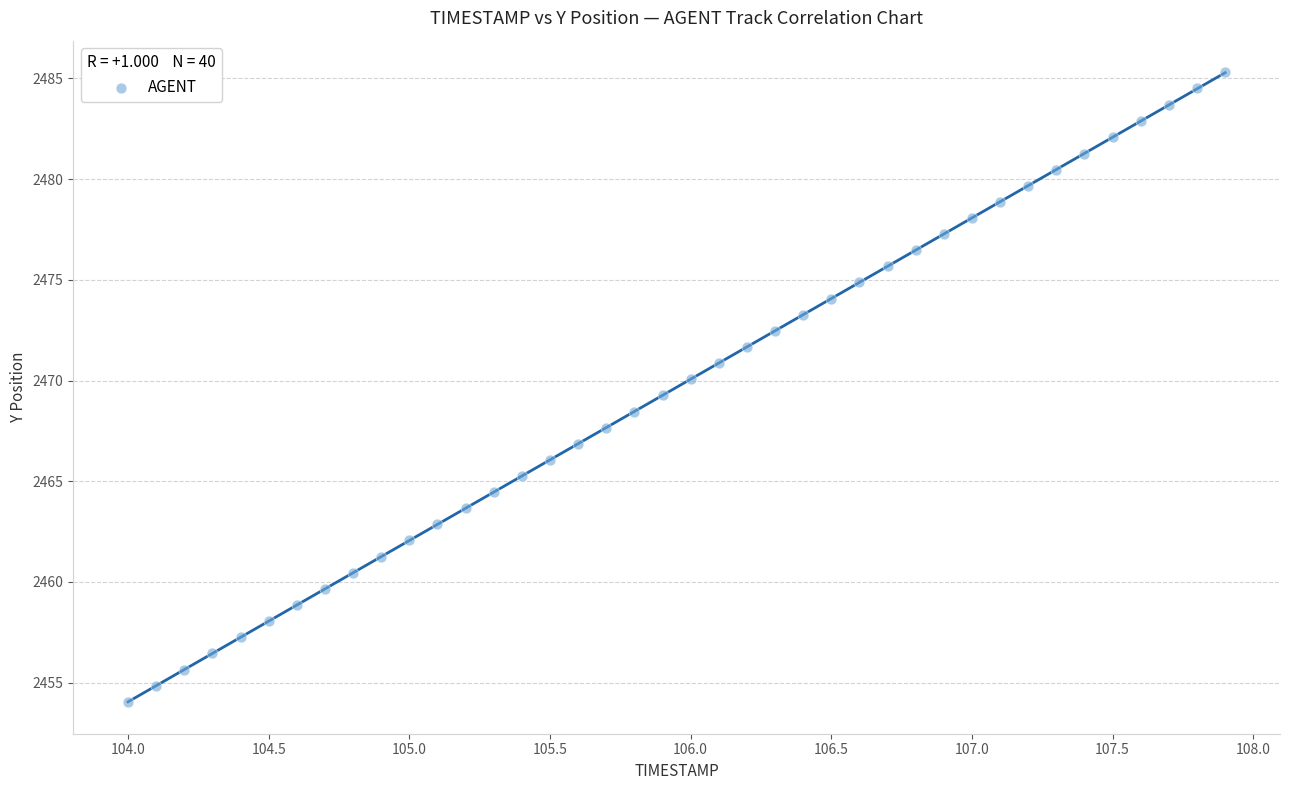

What is the range of X values (max minus min)?

3.9